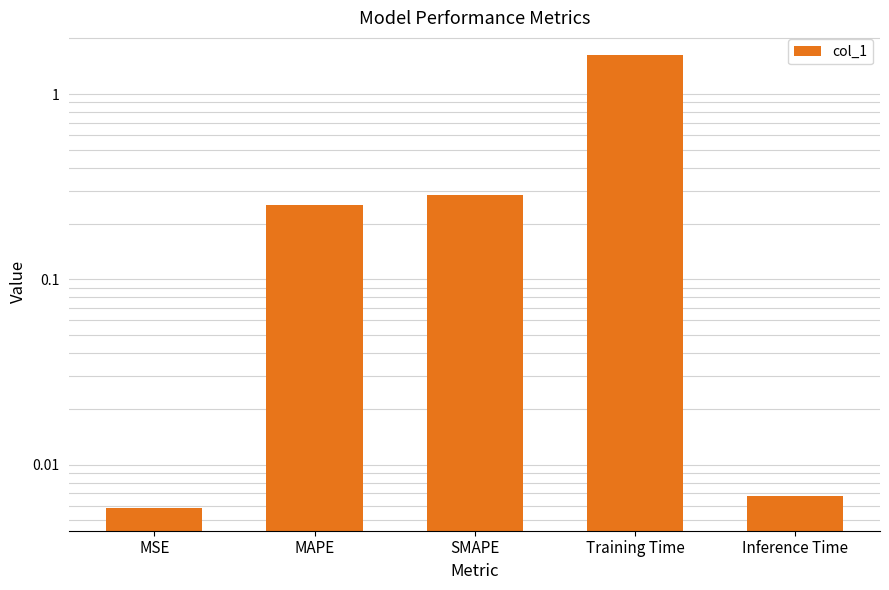

What is the label of the 1st bar from the left?

MSE